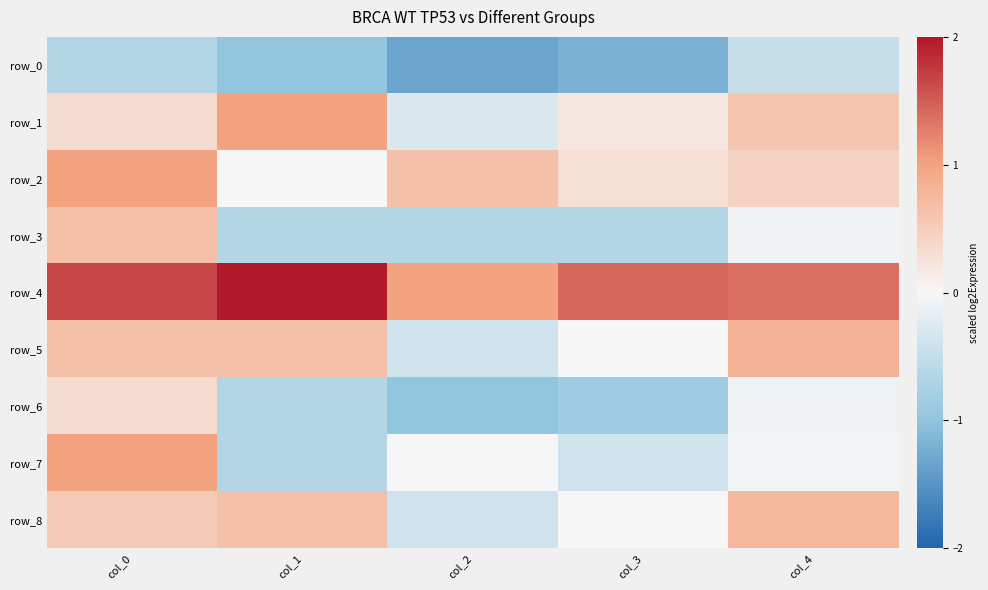

Reading right to left, transcribe all the data shown in this chart.

row_0: col_4=-0.5	col_3=-1.2	col_2=-1.3	col_1=-1.0	col_0=-0.7
row_1: col_4=0.6	col_3=0.2	col_2=-0.3	col_1=1.0	col_0=0.3
row_2: col_4=0.4	col_3=0.3	col_2=0.7	col_1=0.0	col_0=1.0
row_3: col_4=-0.1	col_3=-0.7	col_2=-0.7	col_1=-0.7	col_0=0.7
row_4: col_4=1.4	col_3=1.4	col_2=1.0	col_1=2.0	col_0=1.7
row_5: col_4=0.8	col_3=0.0	col_2=-0.4	col_1=0.7	col_0=0.7
row_6: col_4=-0.1	col_3=-0.9	col_2=-1.0	col_1=-0.7	col_0=0.3
row_7: col_4=-0.1	col_3=-0.4	col_2=0.0	col_1=-0.7	col_0=1.0
row_8: col_4=0.8	col_3=0.0	col_2=-0.4	col_1=0.7	col_0=0.5